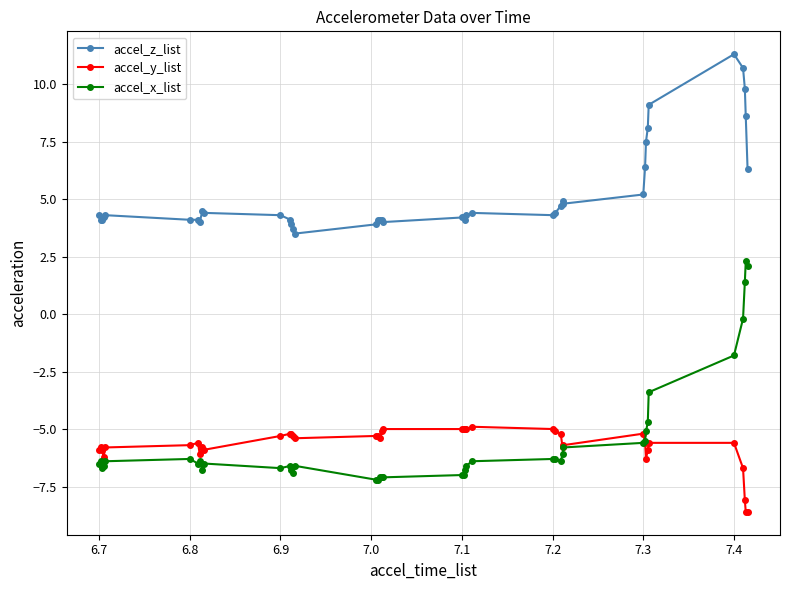

True or false: accel_x_list and accel_z_list cross at least once.

False